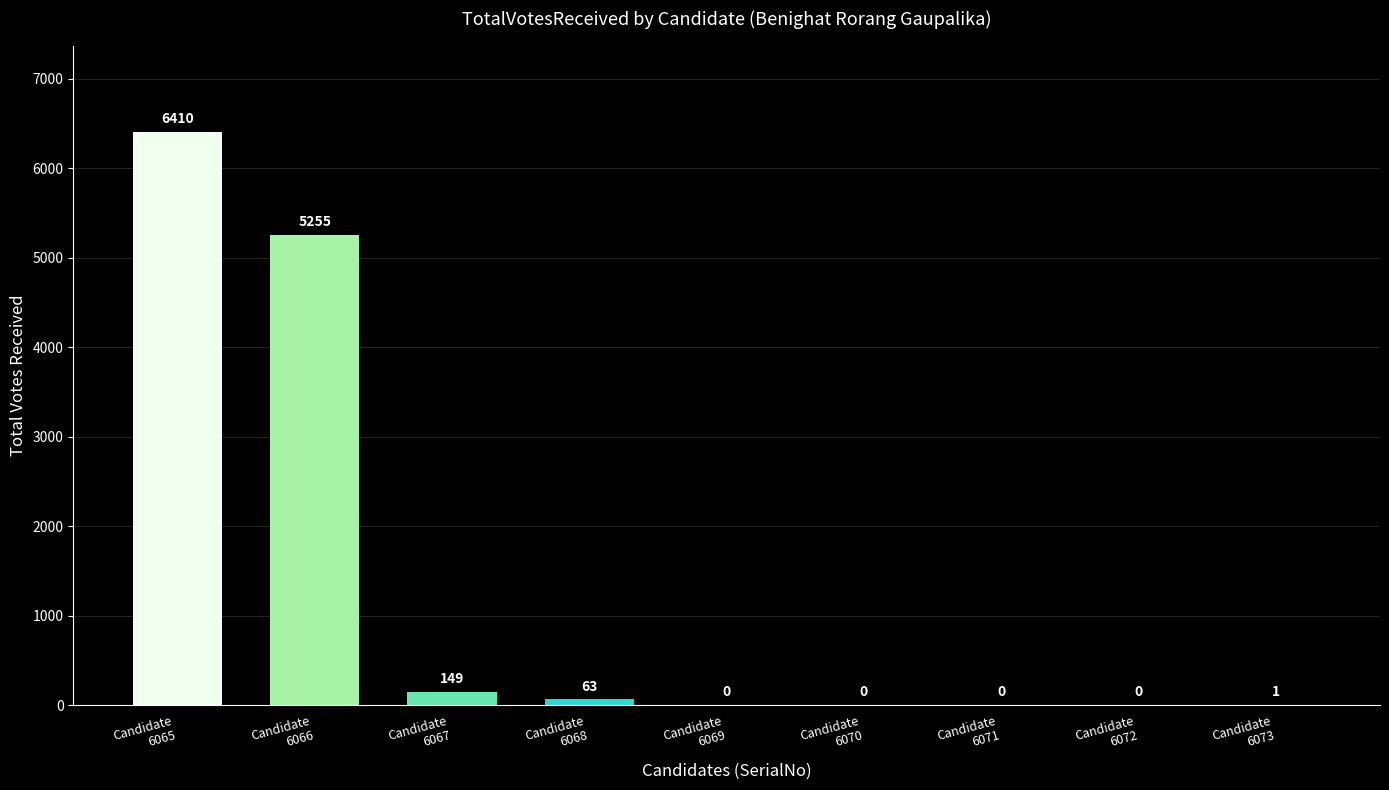

The chart shows a value of 0 at Candidate
6072. True or false?

True